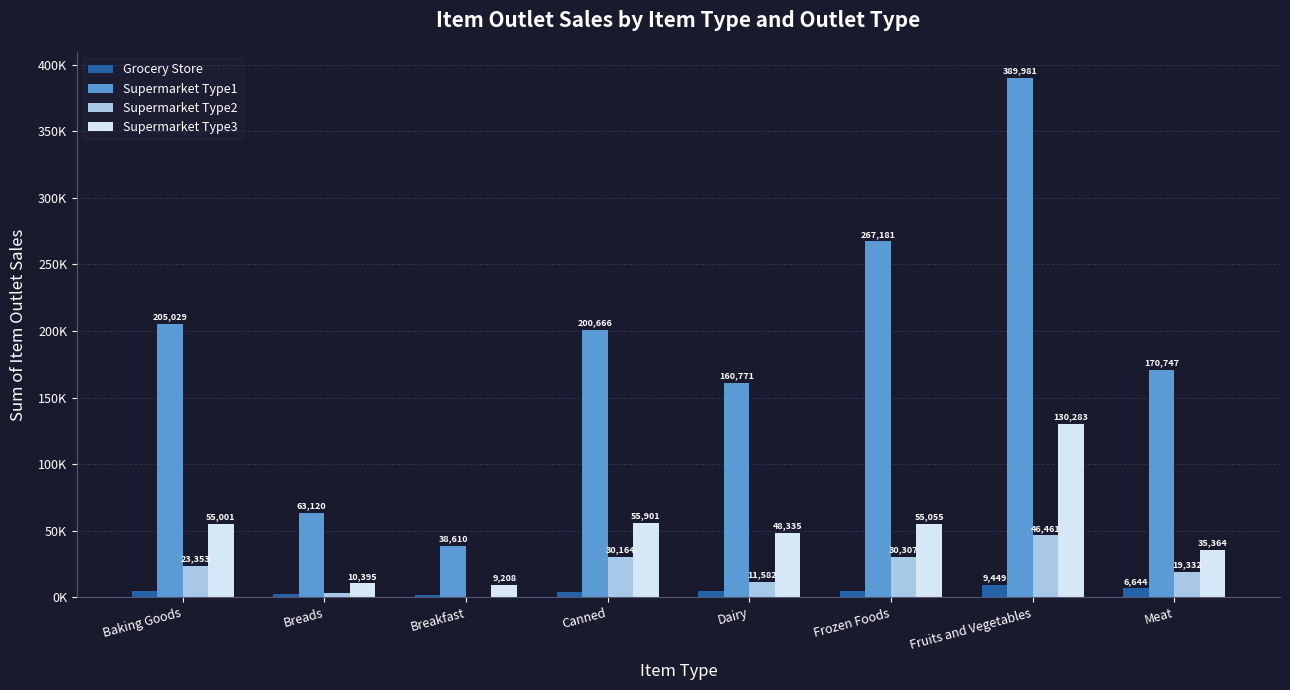

What is the value of the Supermarket Type1 bar at the 7th from the left?

389981.7